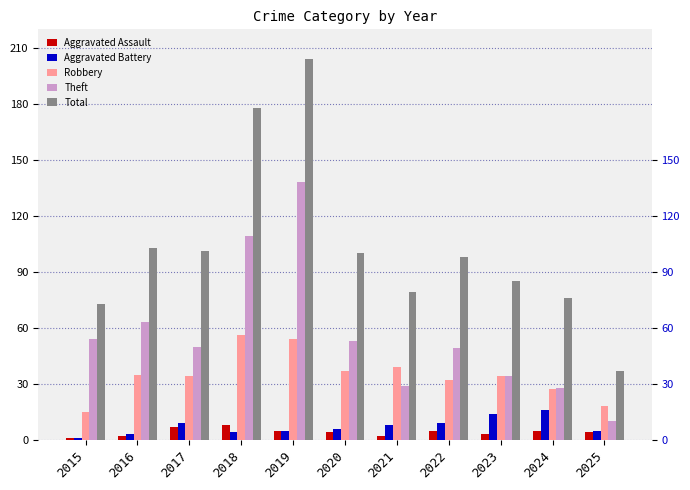

Count the number of data series in this chart.

5